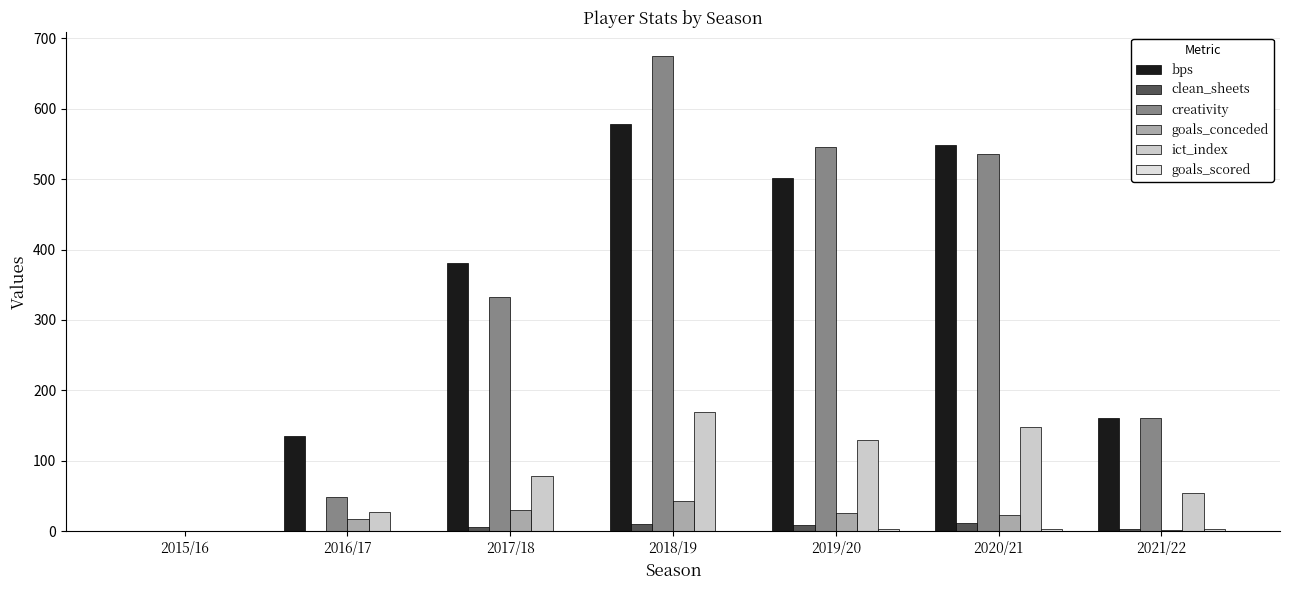

At which category is the sum across all series the highest?

2018/19